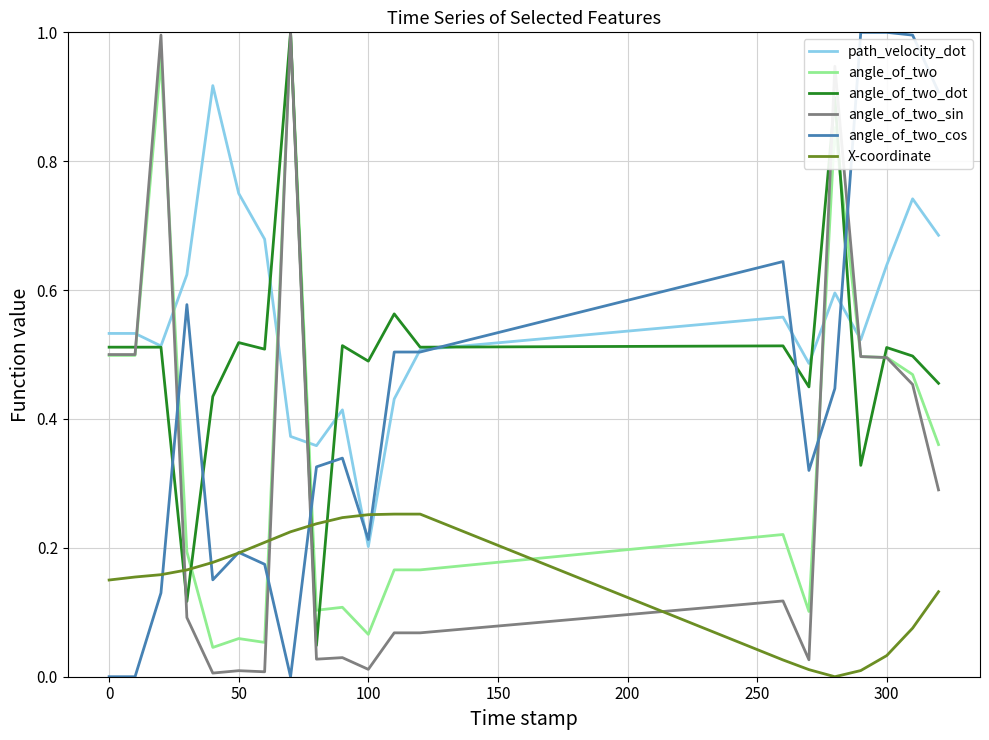

How many times do X-coordinate and angle_of_two cross each other?

4